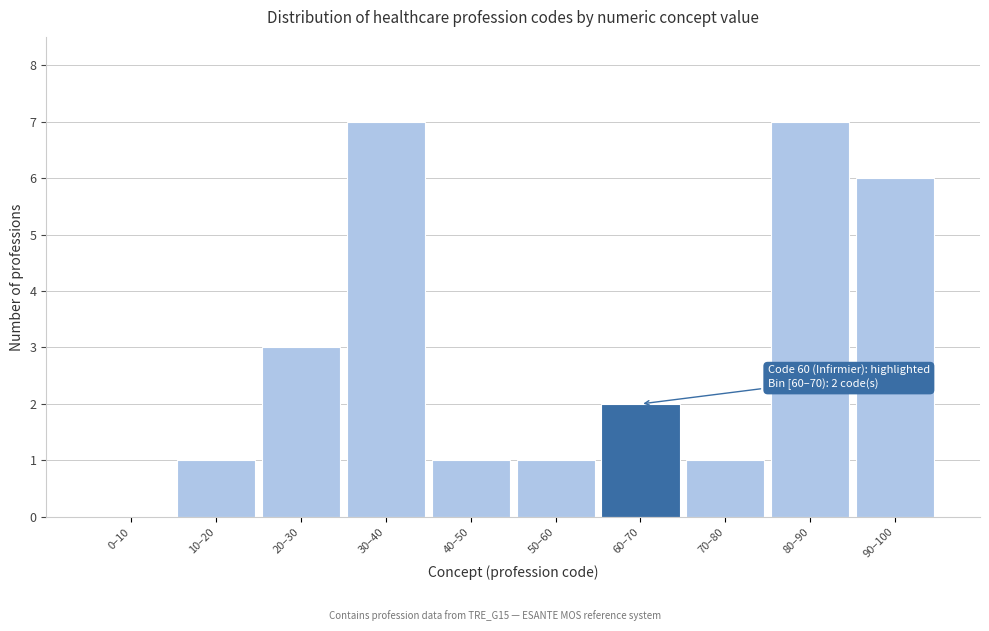

Reading right to left, list all the values displayed in this chart.

90–100=6	80–90=7	70–80=1	60–70=2	50–60=1	40–50=1	30–40=7	20–30=3	10–20=1	0–10=0